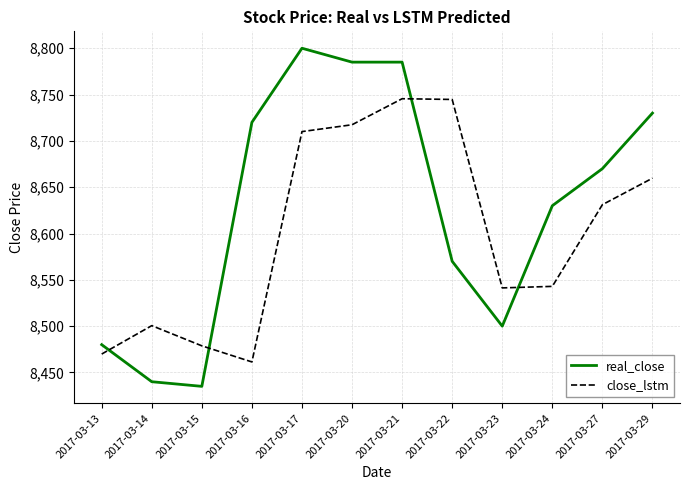

How many times do close_lstm and real_close cross each other?

4